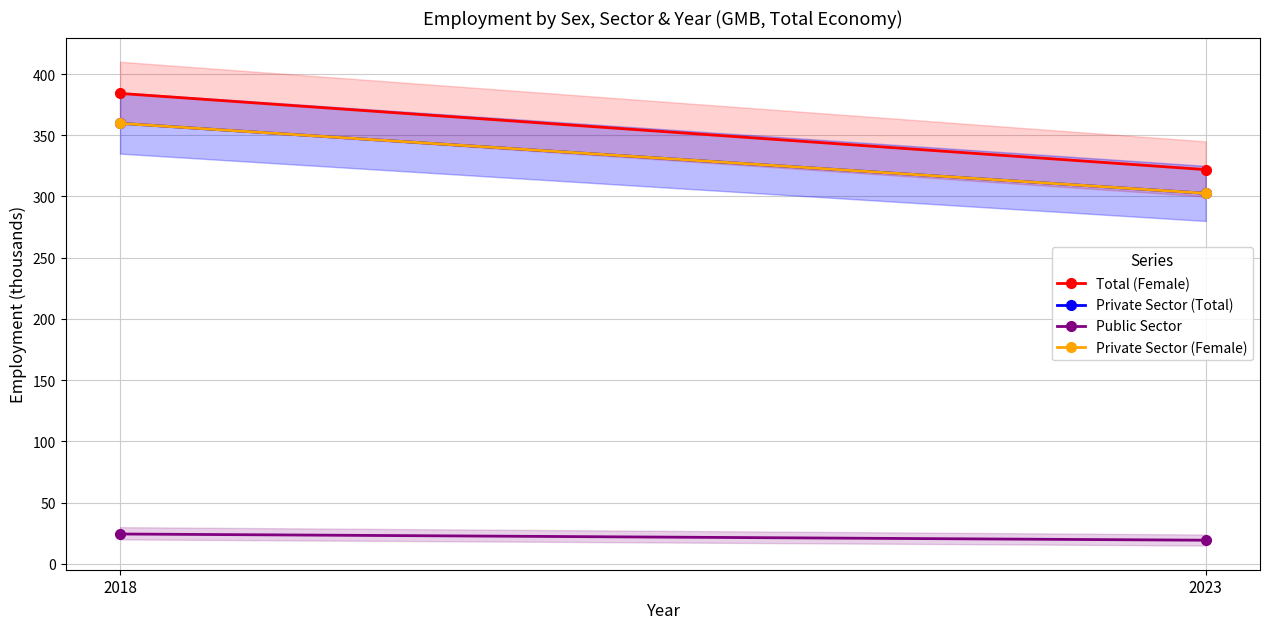

How many values in the Public Sector series are below 24?

1